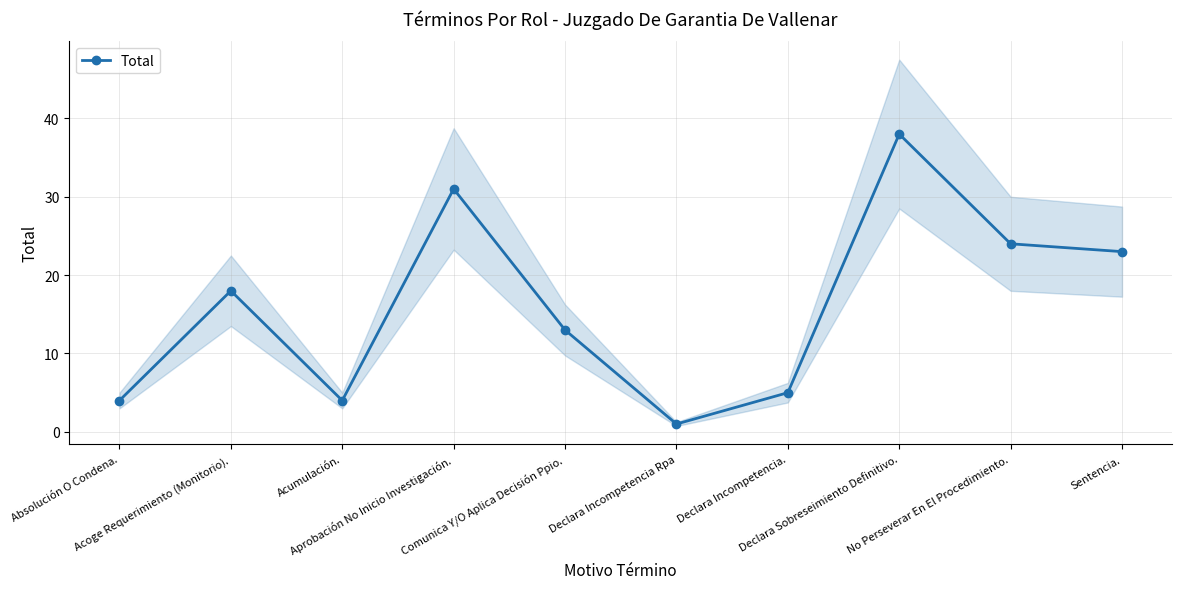

Does the chart display data point markers on the line(s)?

Yes